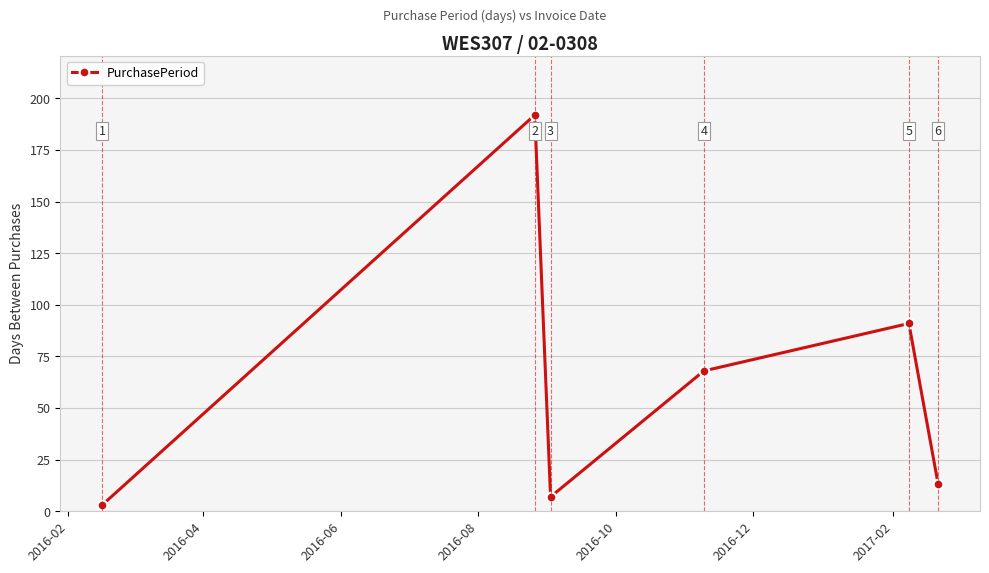

Count the number of categories in the chart.

6